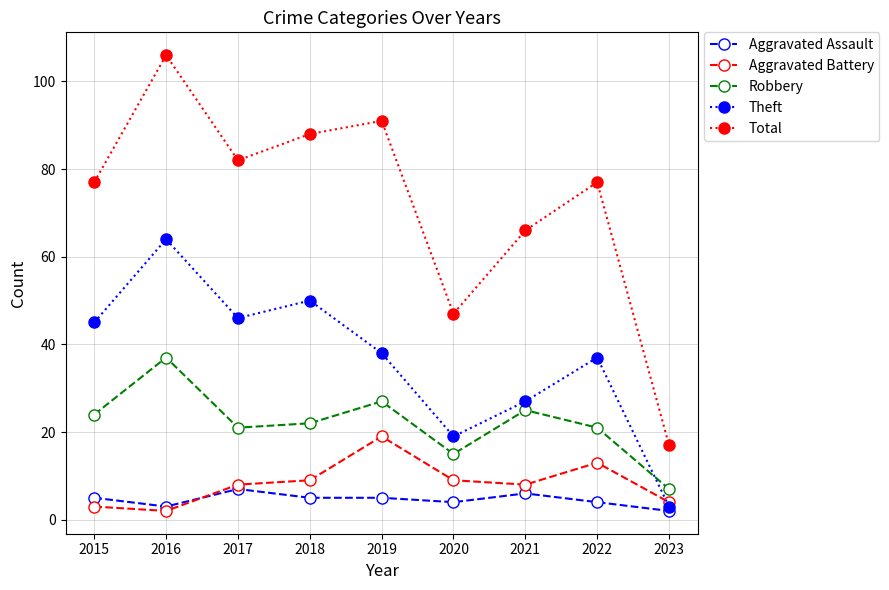

Reading left to right, extract all data points from this chart.

Aggravated Assault: 2015=5	2016=3	2017=7	2018=5	2019=5	2020=4	2021=6	2022=4	2023=2
Aggravated Battery: 2015=3	2016=2	2017=8	2018=9	2019=19	2020=9	2021=8	2022=13	2023=4
Robbery: 2015=24	2016=37	2017=21	2018=22	2019=27	2020=15	2021=25	2022=21	2023=7
Theft: 2015=45	2016=64	2017=46	2018=50	2019=38	2020=19	2021=27	2022=37	2023=3
Total: 2015=77	2016=106	2017=82	2018=88	2019=91	2020=47	2021=66	2022=77	2023=17